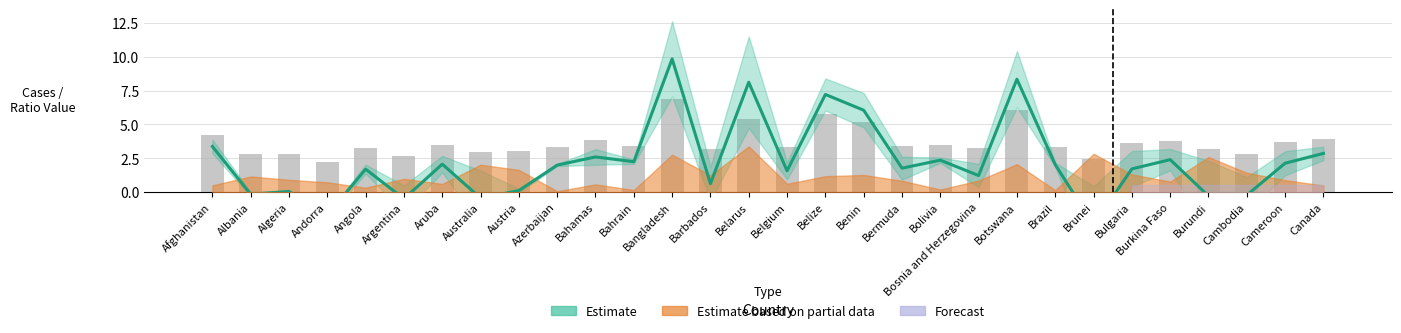

What is the total value across all series at Bolivia?

5.9